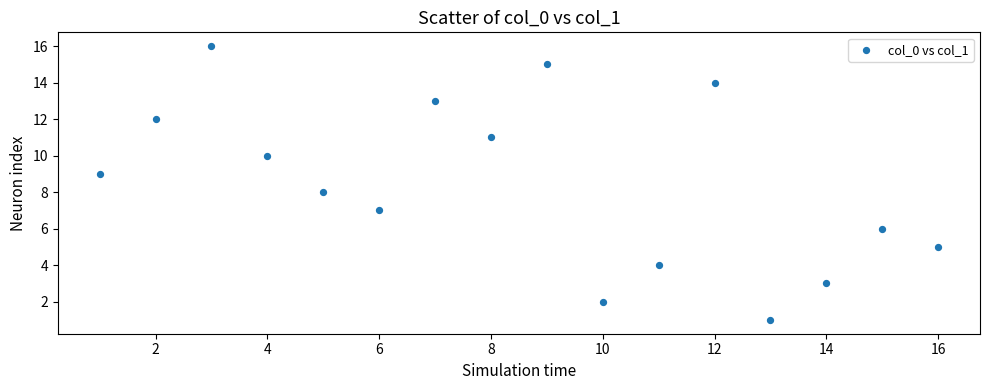

What is the range of X values (max minus min)?

15